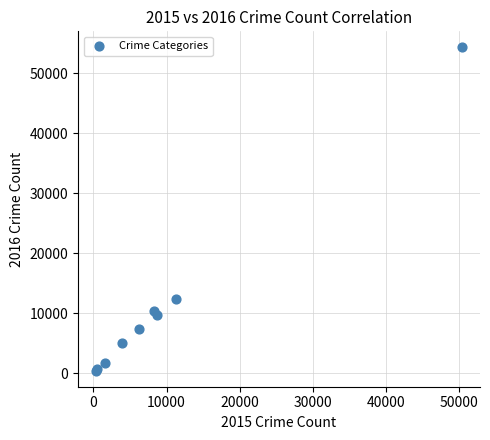

What Y value in the scatter plot is closest to 27370?

12326